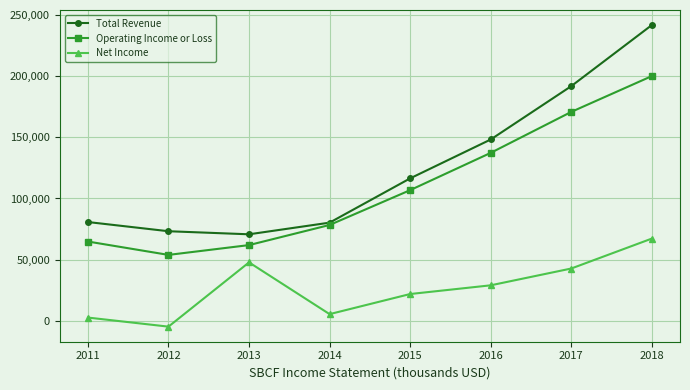

What are all the series names shown in the legend?

Total Revenue, Operating Income or Loss, Net Income